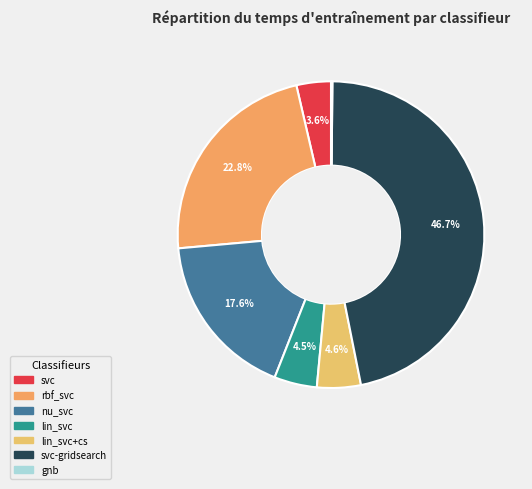

Which slice is the largest?

svc-gridsearch